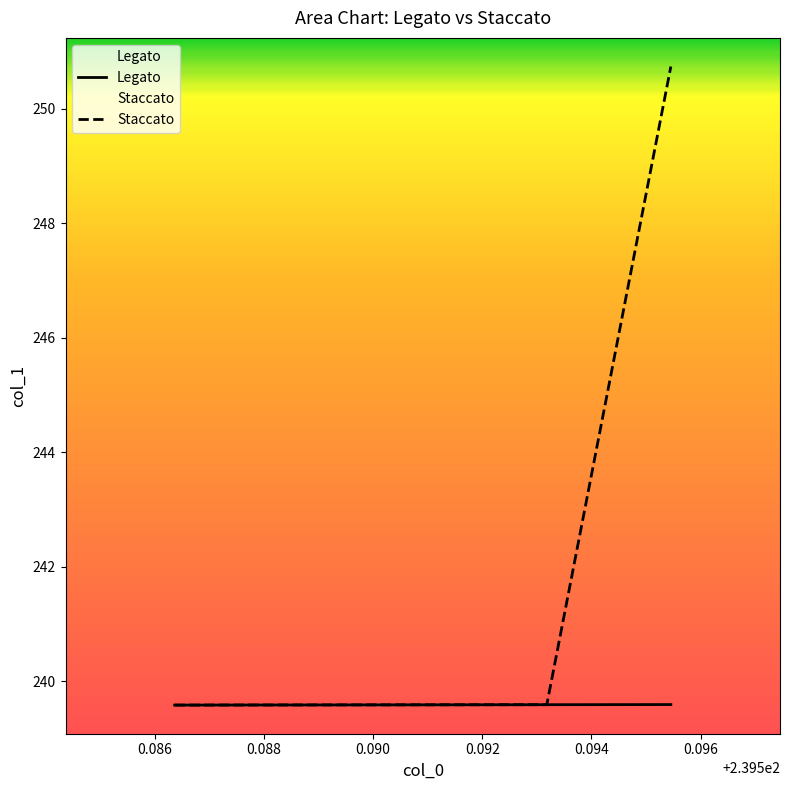

Which series has the widest spread of values?

Staccato